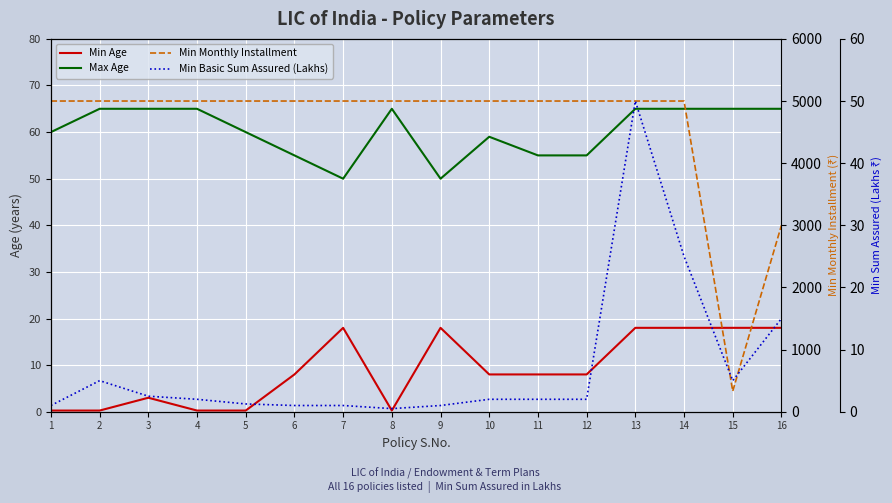

Reading left to right, what are all the values shown in this chart?

Min Age: 1=0.2	2=0.2	3=3.0	4=0.2	5=0.2	6=8.0	7=18.0	8=0.2	9=18.0	10=8.0	11=8.0	12=8.0	13=18.0	14=18.0	15=18.0	16=18.0
Max Age: 1=60.0	2=65.0	3=65.0	4=65.0	5=60.0	6=55.0	7=50.0	8=65.0	9=50.0	10=59.0	11=55.0	12=55.0	13=65.0	14=65.0	15=65.0	16=65.0
Min Monthly Installment: 1=5000.0	2=5000.0	3=5000.0	4=5000.0	5=5000.0	6=5000.0	7=5000.0	8=5000.0	9=5000.0	10=5000.0	11=5000.0	12=5000.0	13=5000.0	14=5000.0	15=331.0	16=3000.0
Min Basic Sum Assured (Lakhs): 1=1.0	2=5.0	3=2.5	4=2.0	5=1.2	6=1.0	7=1.0	8=0.5	9=1.0	10=2.0	11=2.0	12=2.0	13=50.0	14=25.0	15=5.0	16=15.0